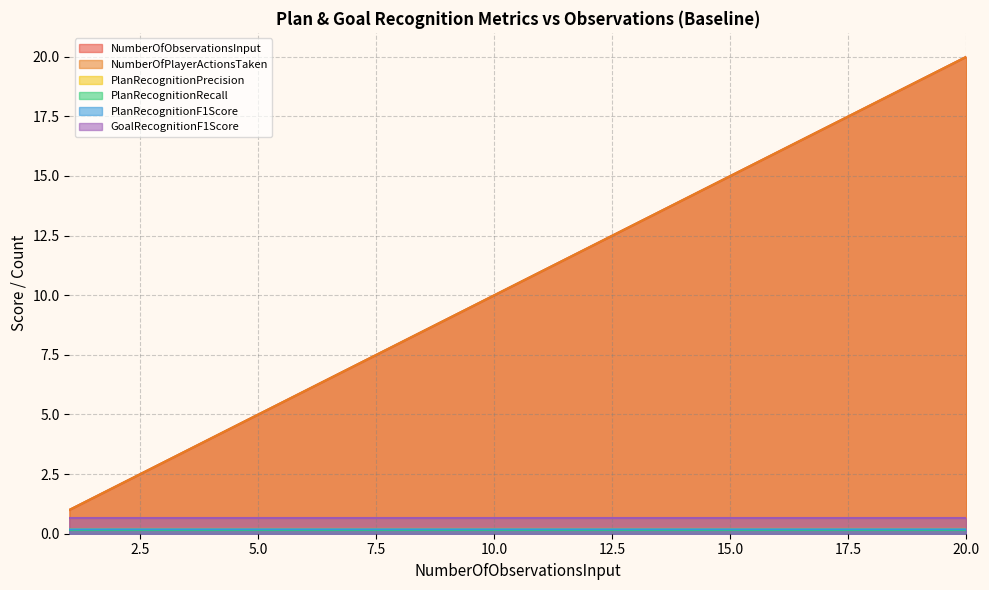

How many data points in NumberOfPlayerActionsTaken are less than 11?

10